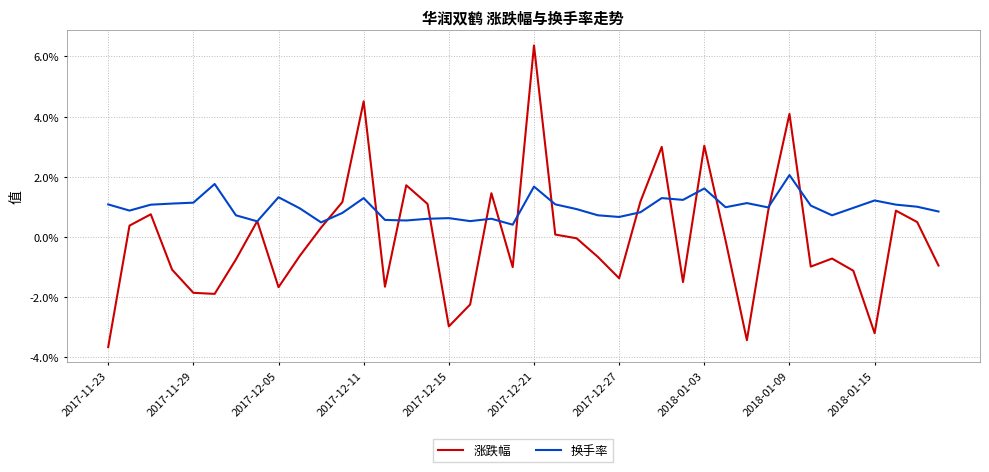

What is the lowest value of the 涨跌幅 series?

-3.7